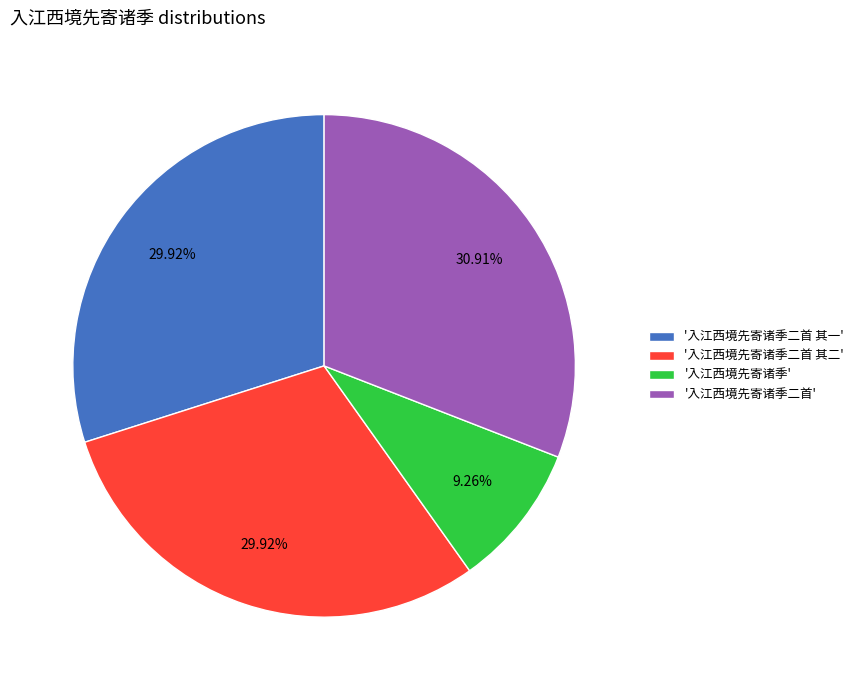

What is the smallest slice in the pie chart?

'入江西境先寄诸季'